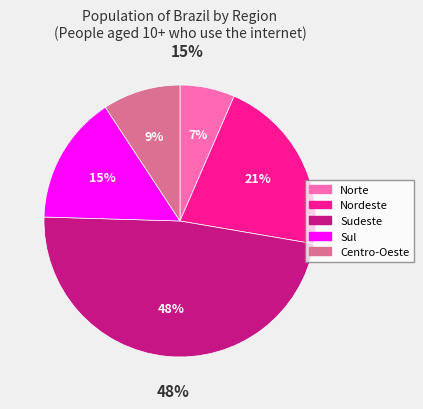

Which category has the smallest portion of the pie?

Norte